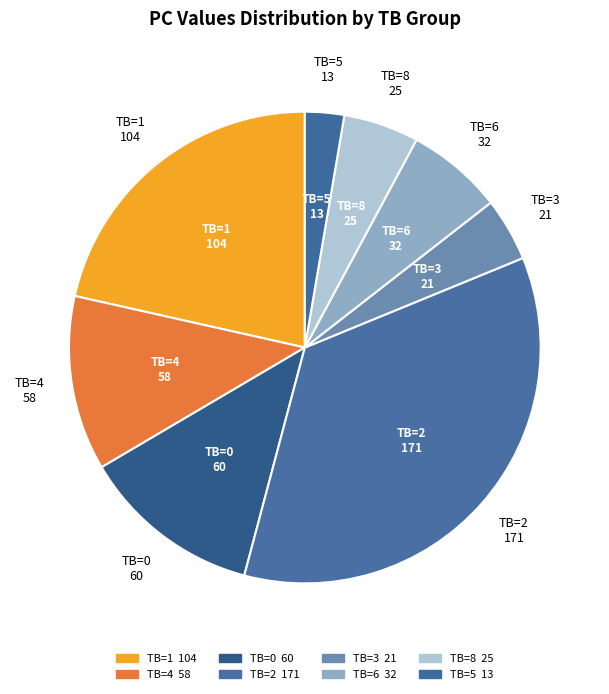

The TB=1 slice represents 29% of the pie. True or false?

False